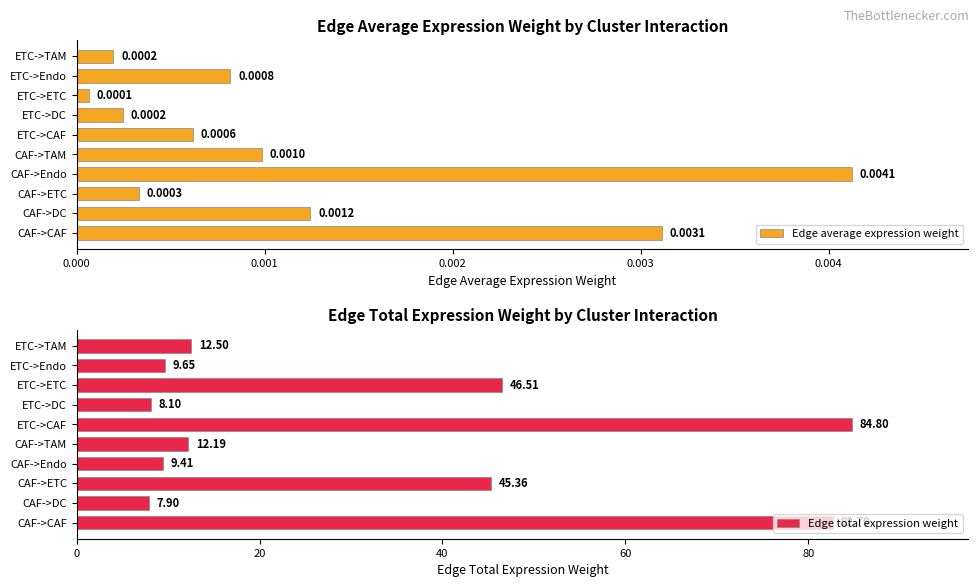

Which category has the highest value in the Edge average expression weight series?

CAF->Endo